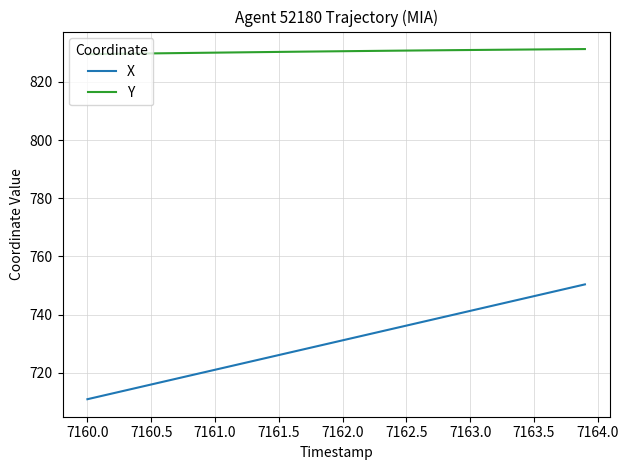

Is this an area chart (filled region under the line)?

No